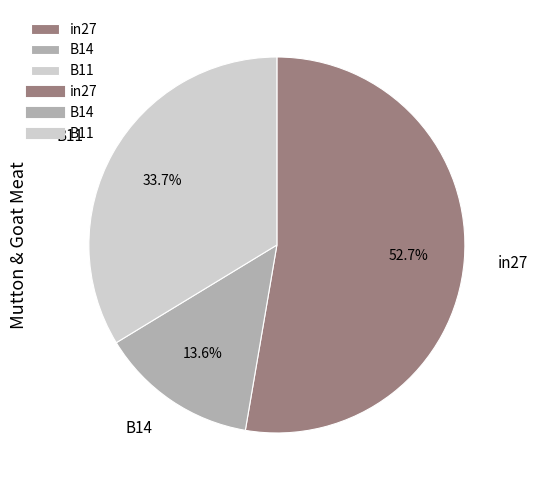

Is it true that B11 is 34% of the pie?

True